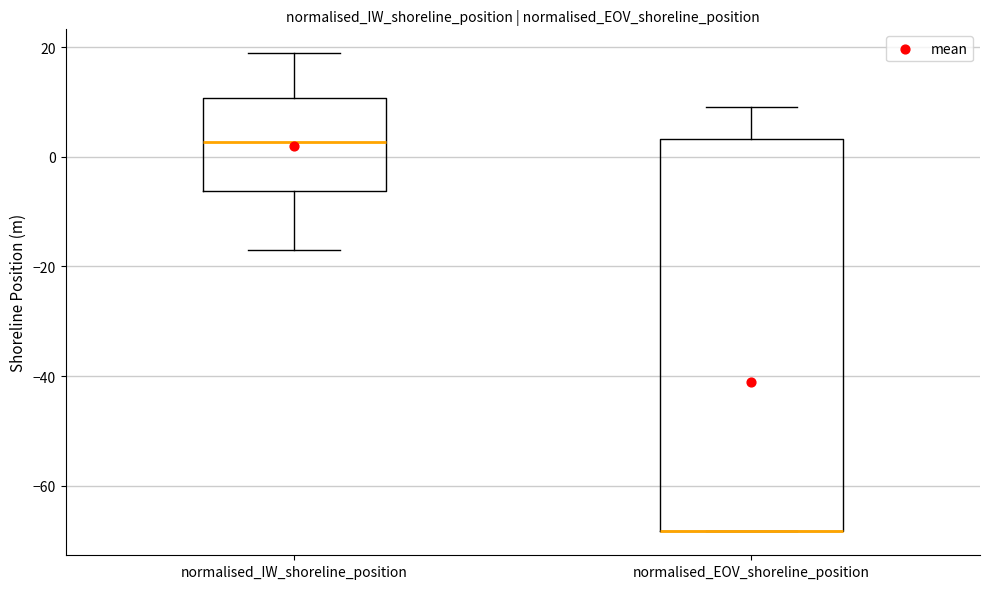

Which box is the tallest, from its lower edge to its upper edge?

normalised_EOV_shoreline_position